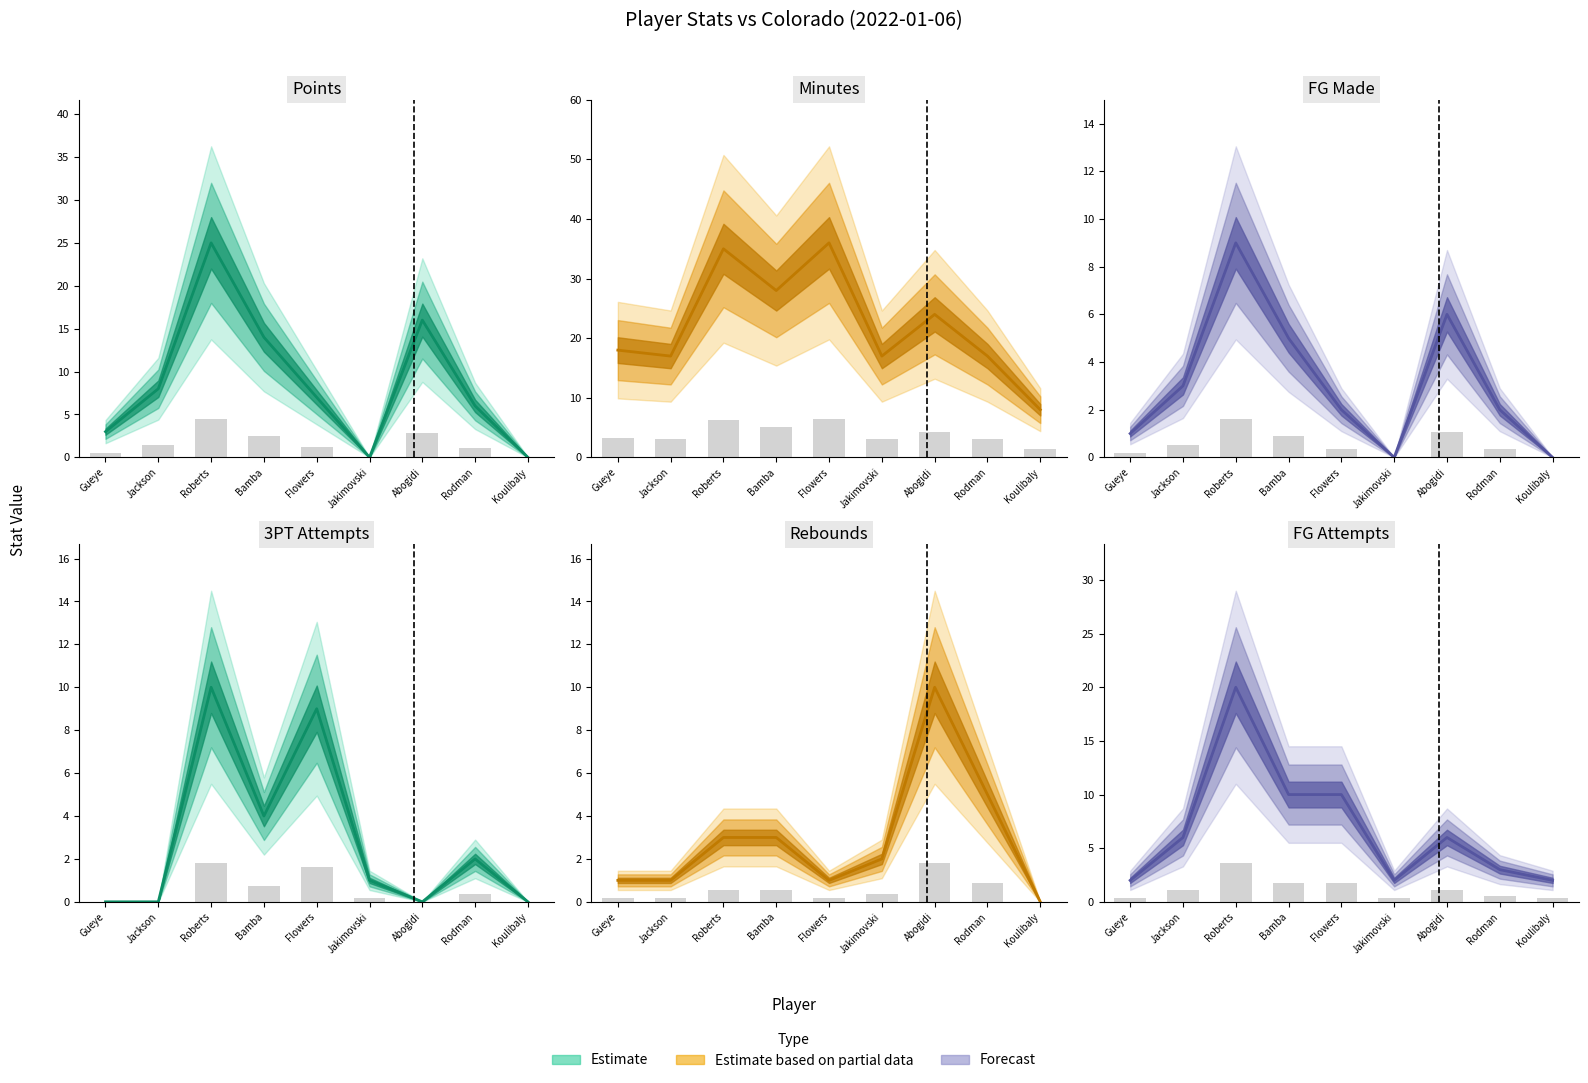

At which label does 3PT Attempts first exceed 1?

Roberts